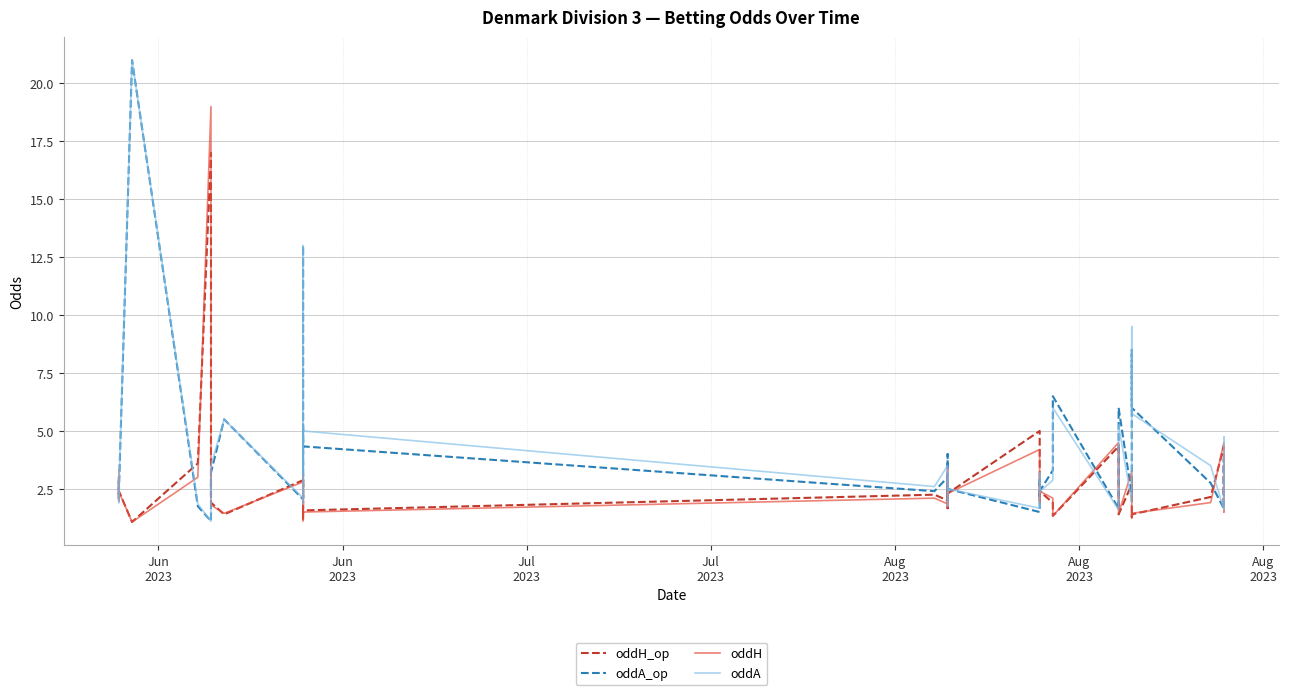

What is the label of the 34th point from the right?

Aug
2023